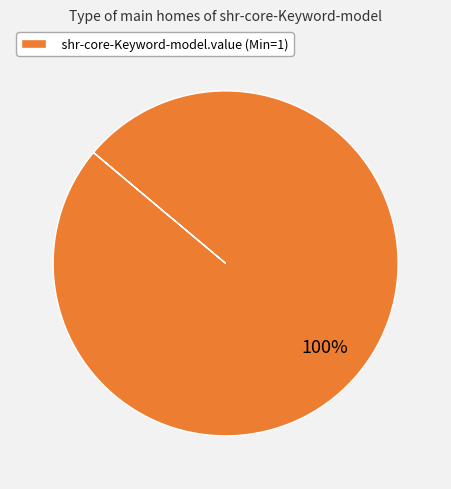

To the nearest percent, what portion does shr-core-Keyword-model.value (Min=1) represent?

100%